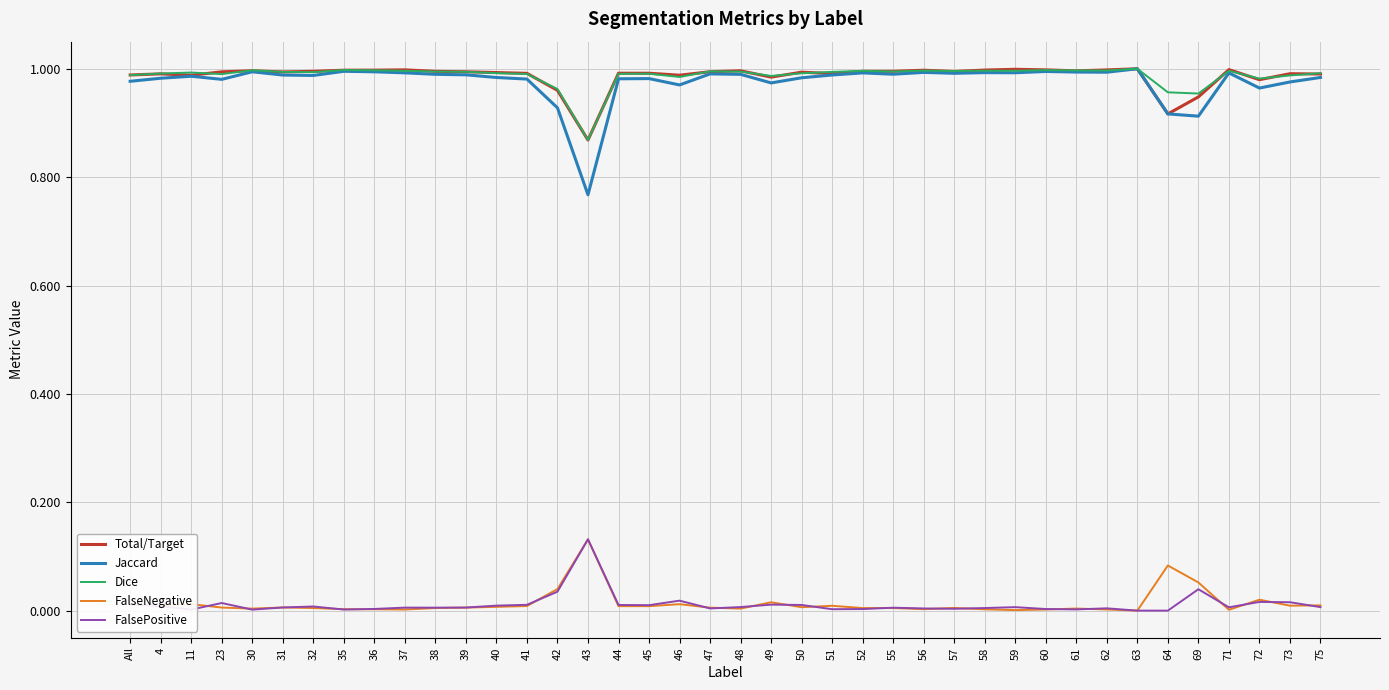

What is the total value across all series at 48?

3.0